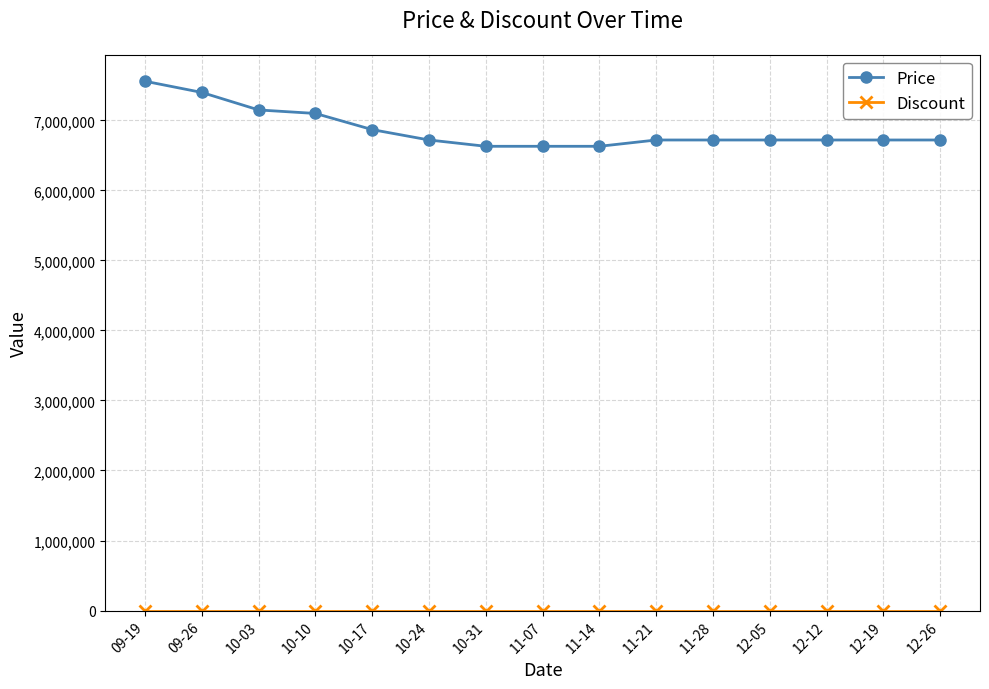

At which label does Price first exceed 6720000?

09-19